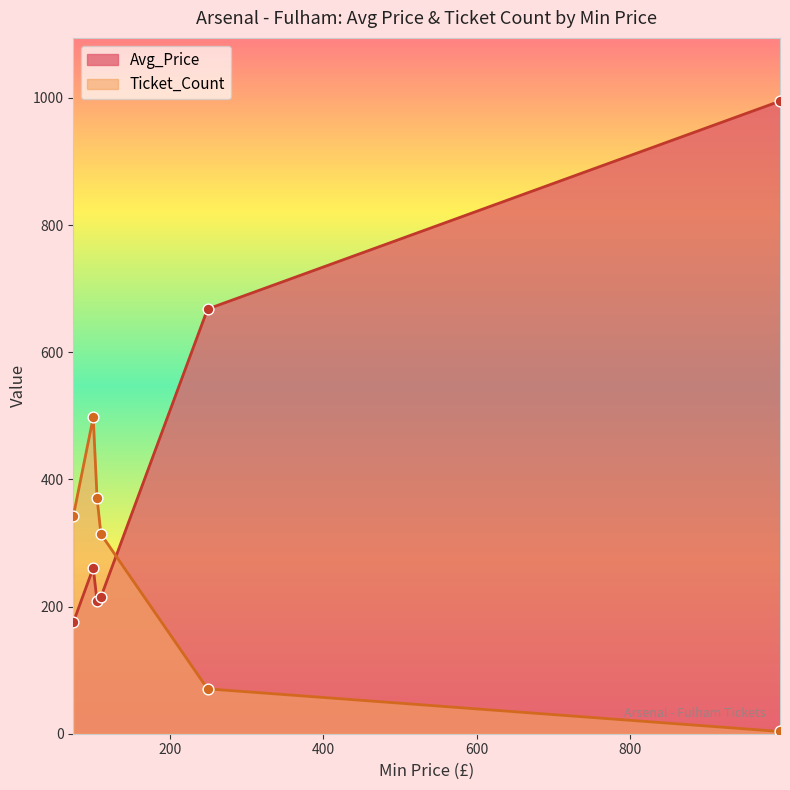

At how many categories does at least one series exceed 774?

1